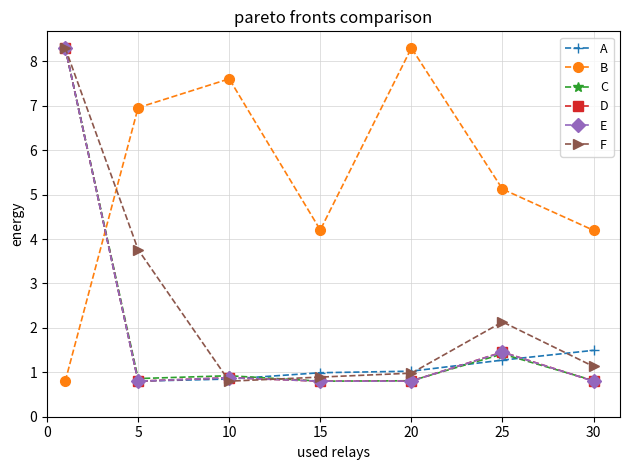

At how many categories does at least one series exceed 5?

5